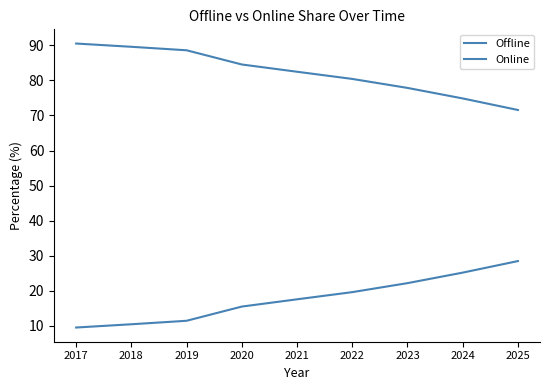

How many lines are shown in the chart?

2